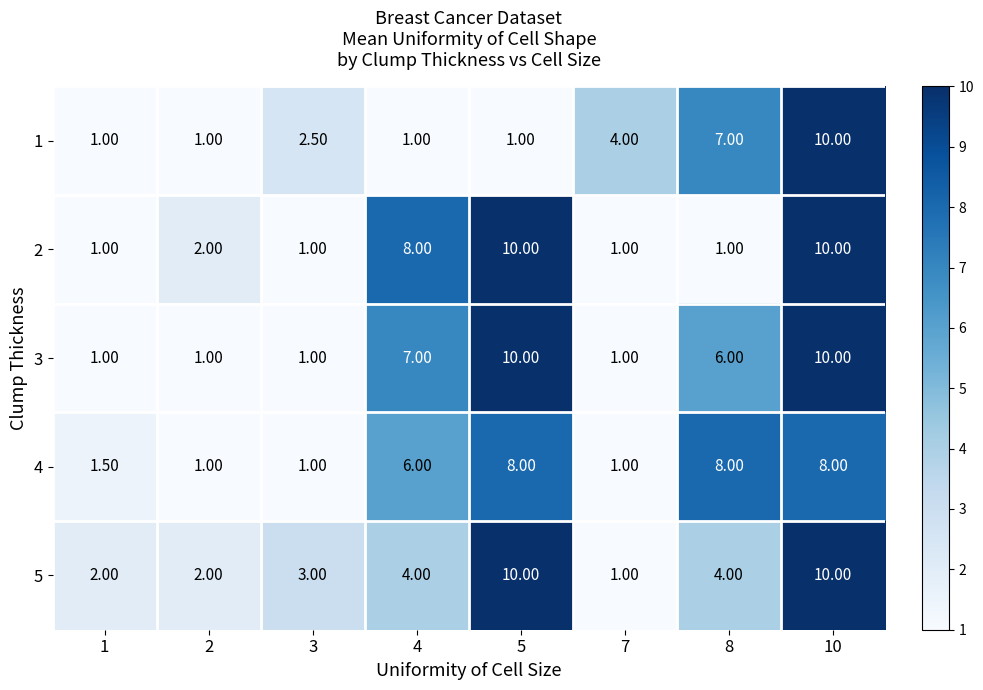

How many data points does each series have?

8